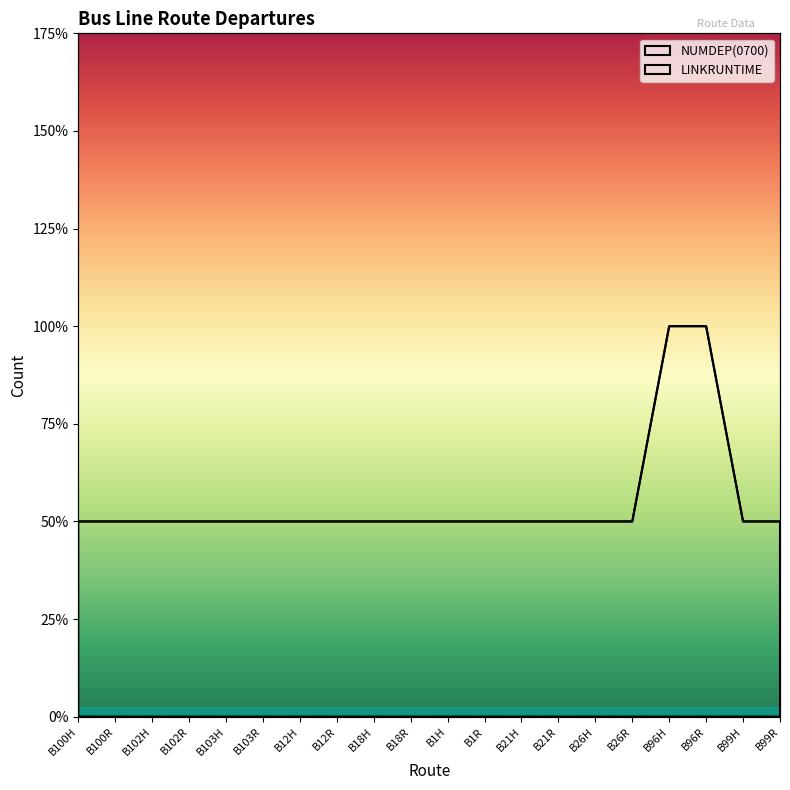

Which label corresponds to the smallest value in the chart?

B100H